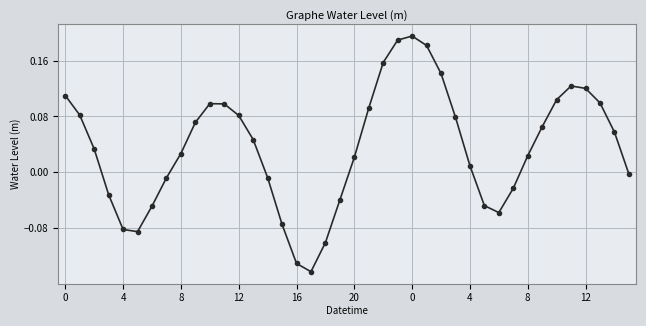

How many interior local peaks (higher than both neighbors) does the data have?

3